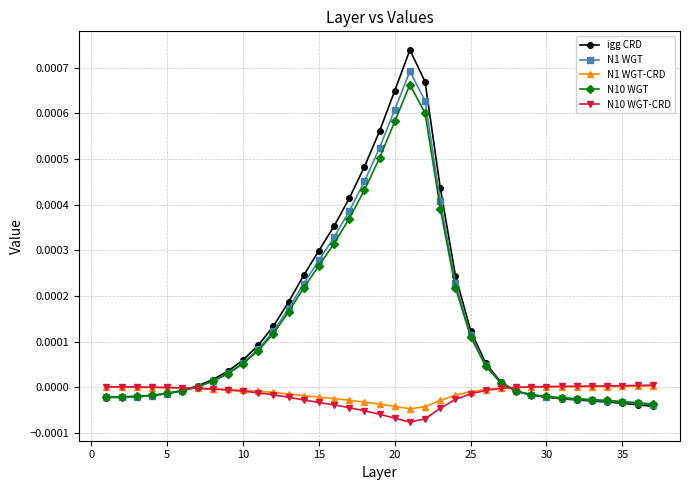

Count the number of data series in this chart.

5